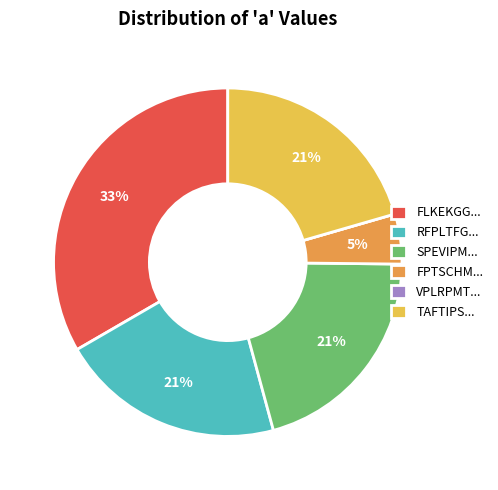

True or false: FLKEKGG... accounts for 33% of the total.

True